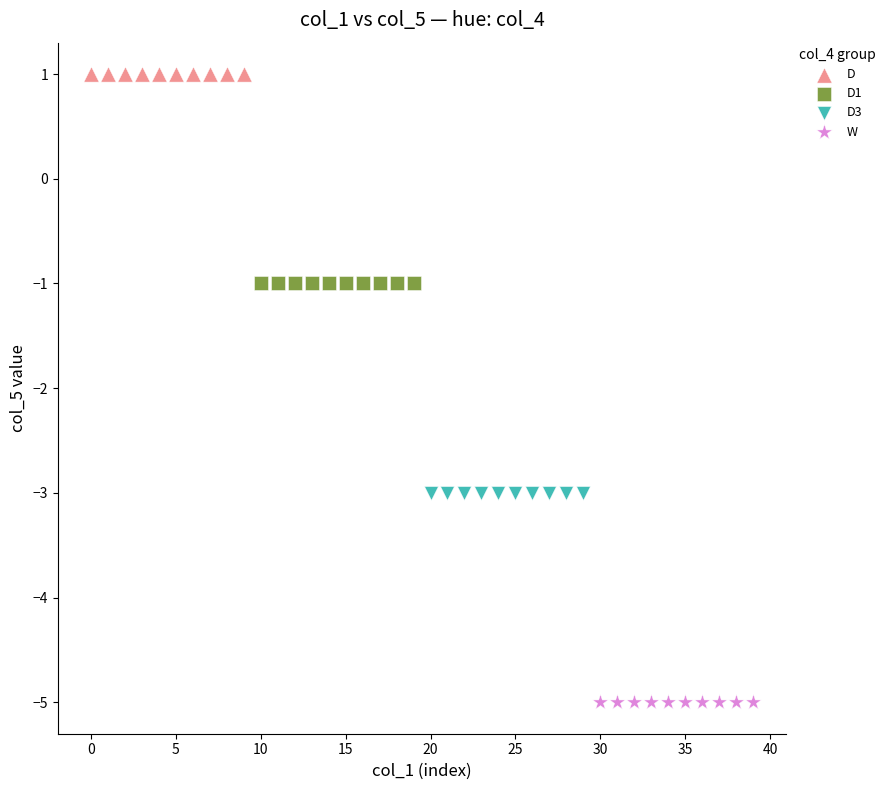

Which series contains the lowest Y value?

W